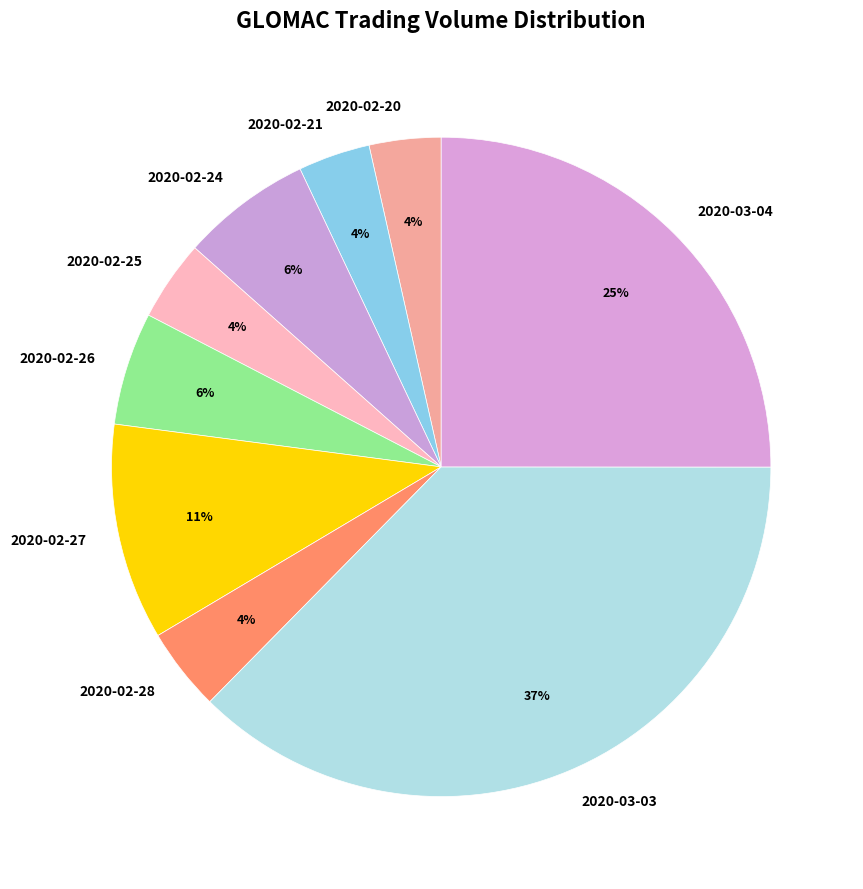

Is the sum of 2020-02-24 and 2020-02-28 greater than half?

No